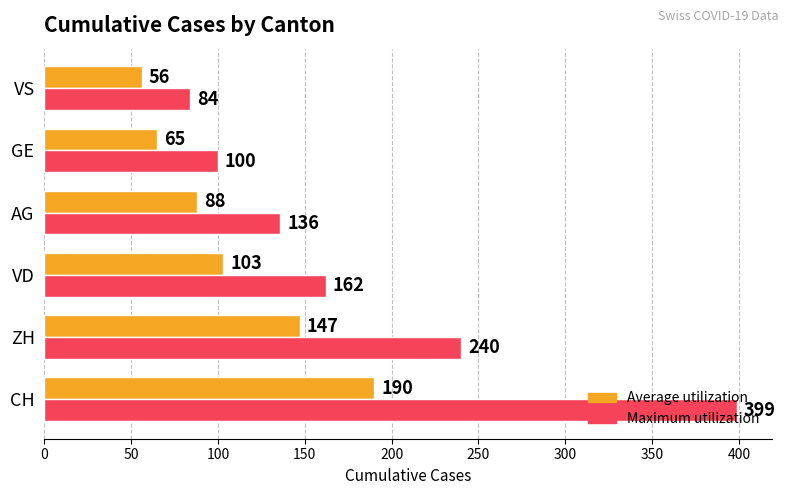

True or false: Maximum utilization has a value of 136 at AG.

True